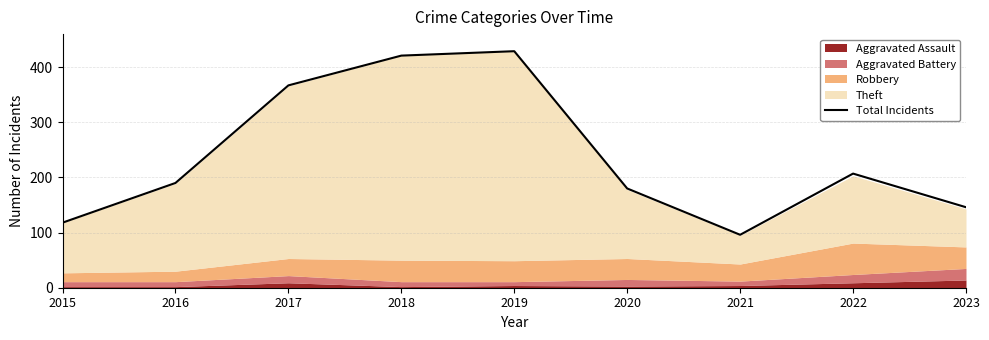

Is it true that the value at 2020 is 180?

True